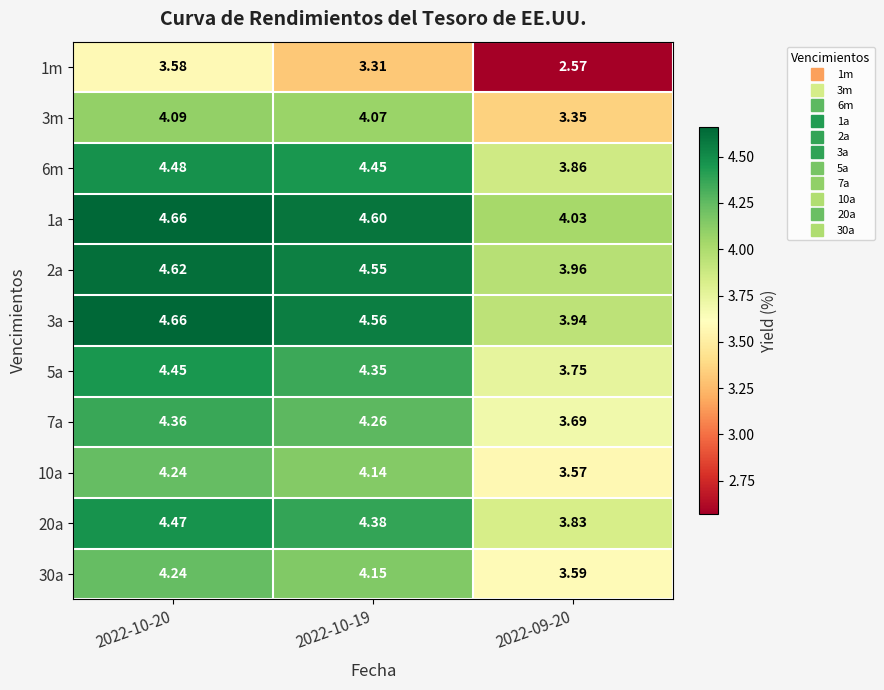

Is the value of 20a at 2022-10-20 greater than the value of 1a at 2022-10-19?

No